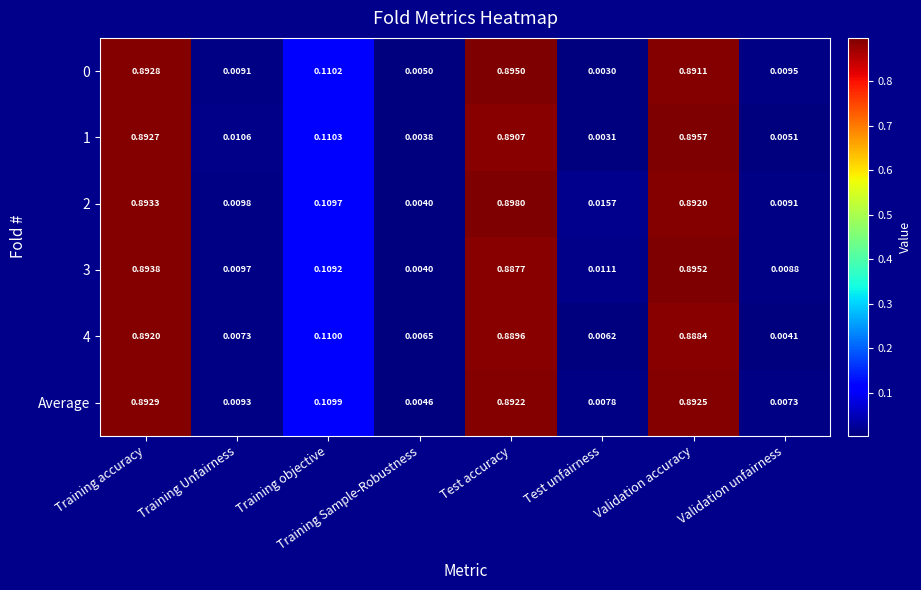

Is the value of 1 at Training Sample-Robustness greater than the value of 0 at Validation unfairness?

No